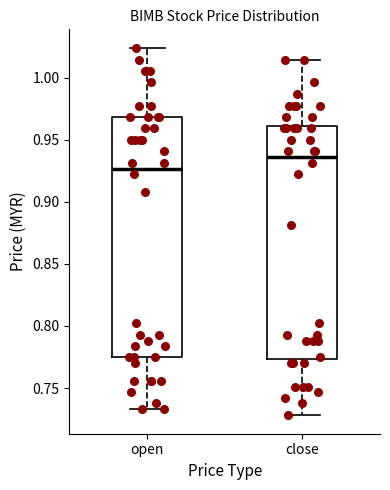

Which box's median line is the highest?

close